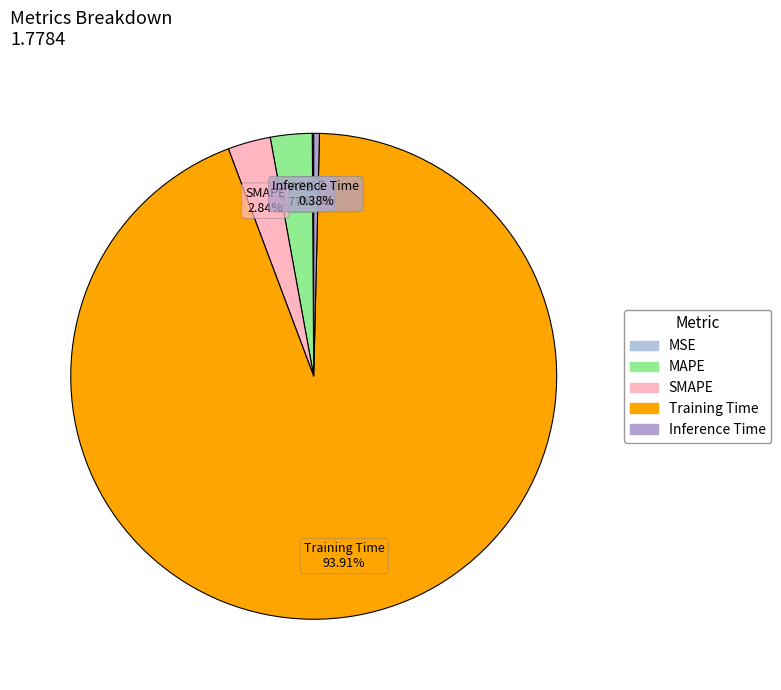

Do MAPE and Inference Time together represent more than half of the pie?

No